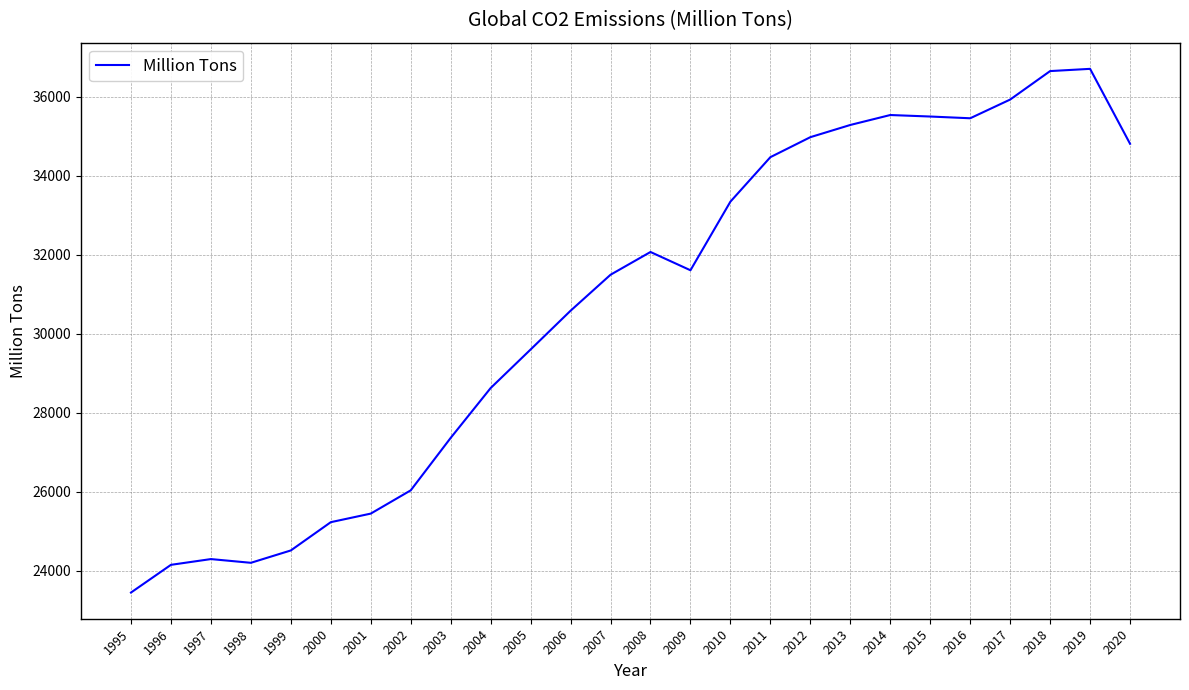

True or false: the data has more than 0 interior local peaks.

True